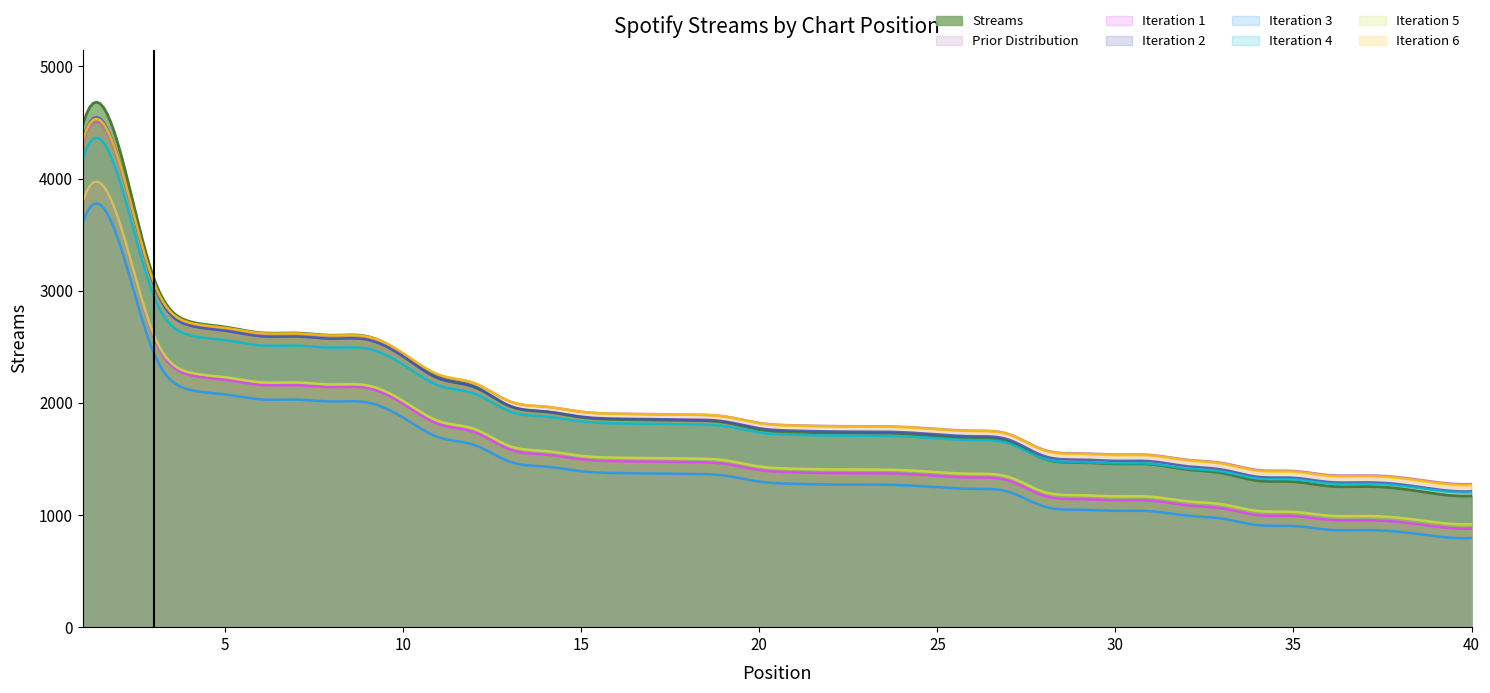

How many values exceed 1762?

19